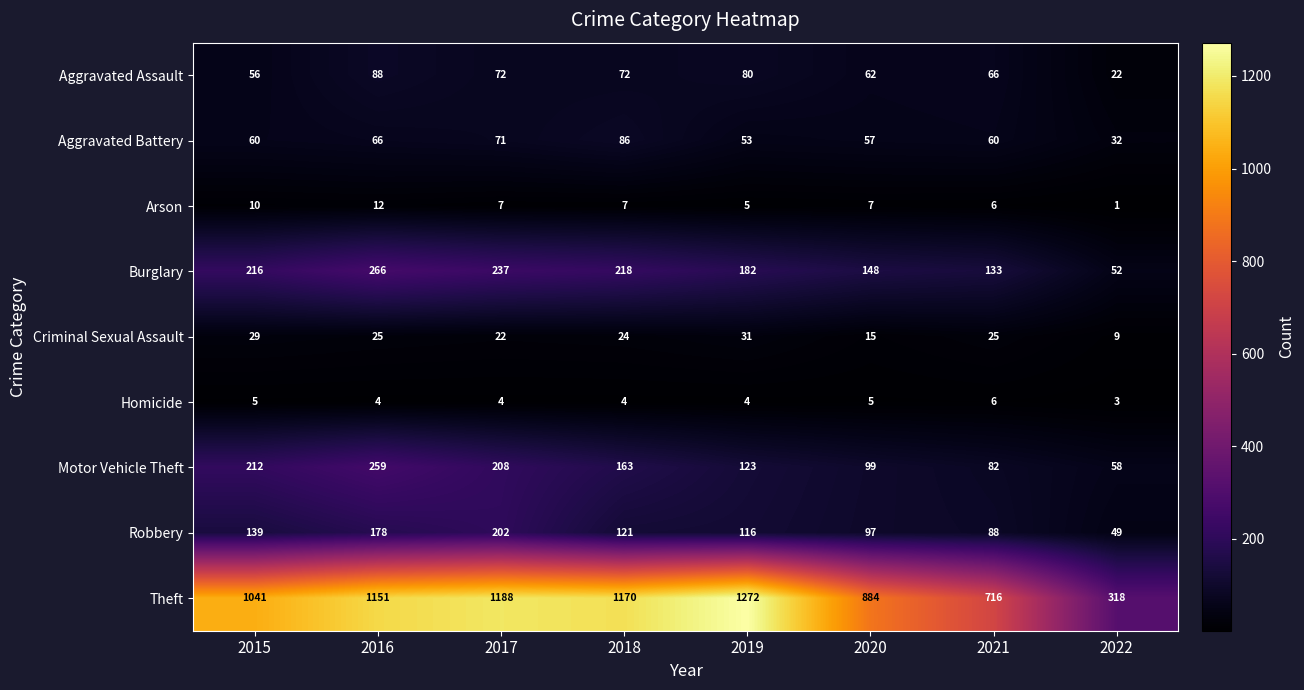

What is the sum of the Aggravated Assault values at 2022 and 2015?

78